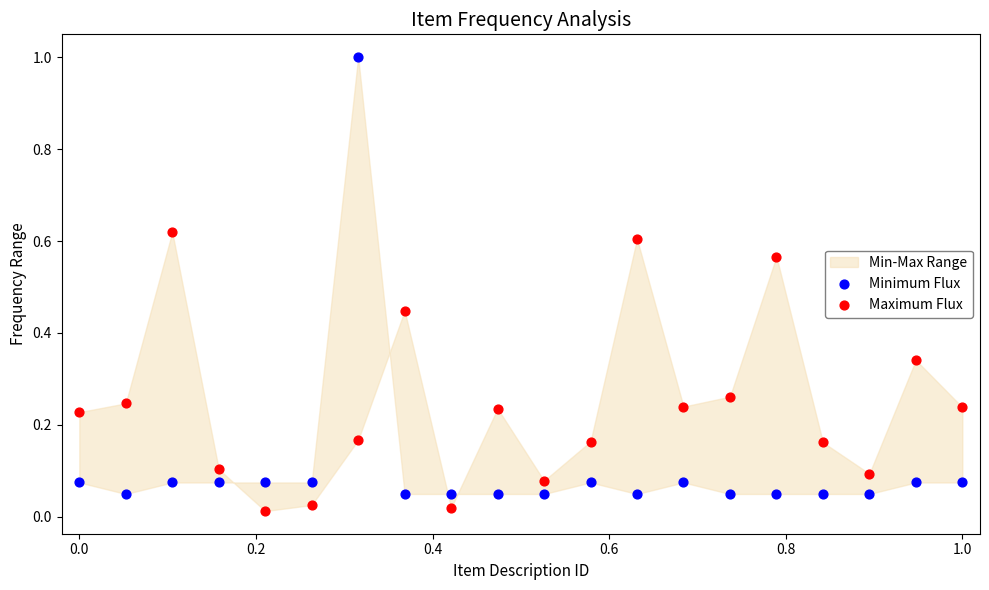

Which series reaches the maximum Y coordinate?

Minimum Flux